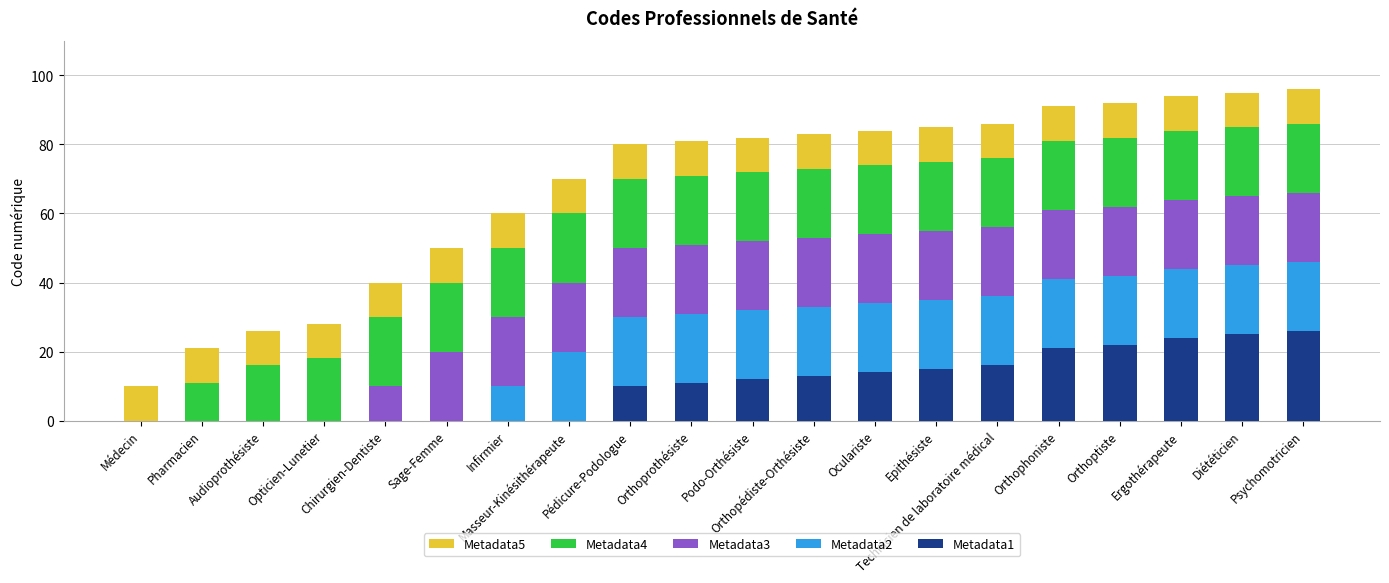

Are the bars grouped side by side (vs. stacked)?

No